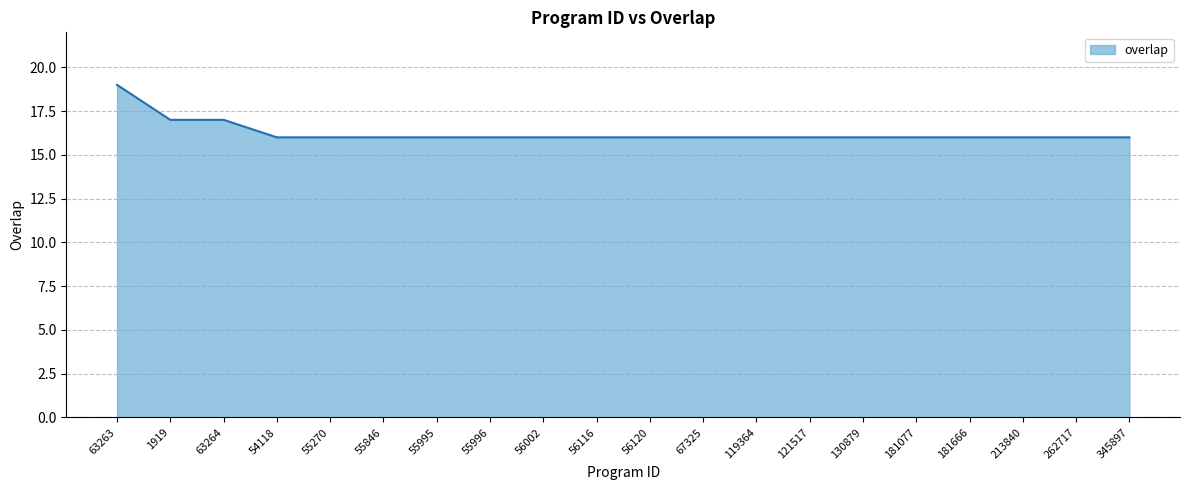

Does the chart display data point markers on the line(s)?

No